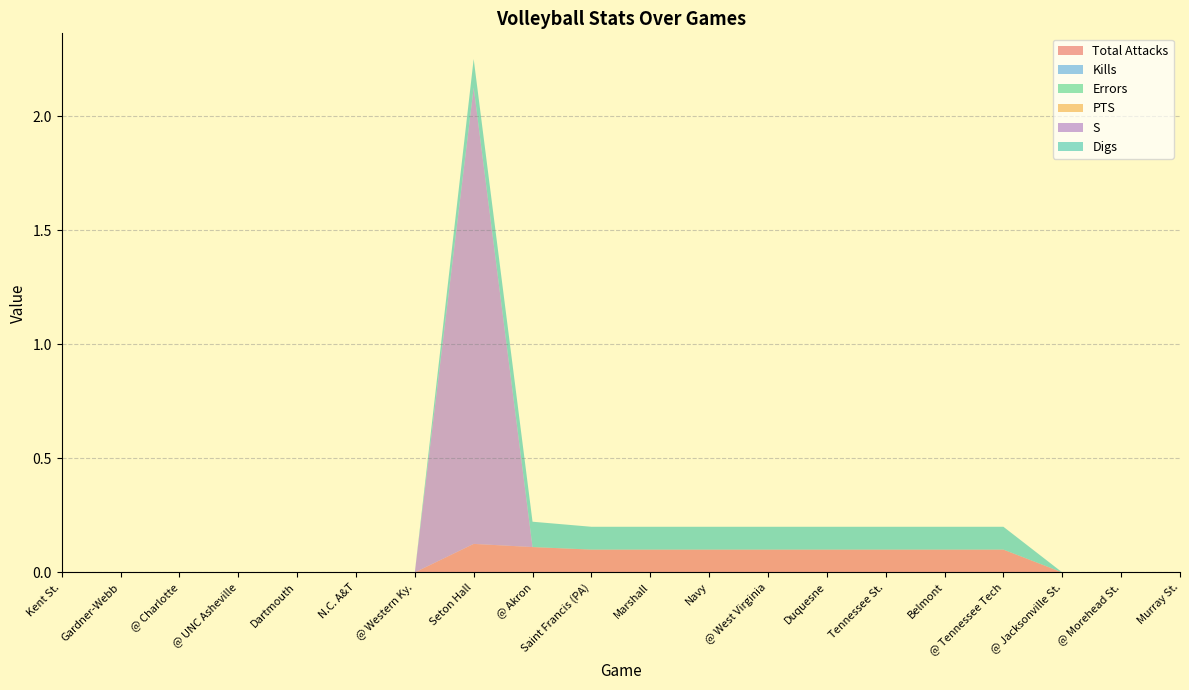

Reading left to right, extract all data points from this chart.

Total Attacks: Kent St.=0.0	Gardner-Webb=0.0	@ Charlotte=0.0	@ UNC Asheville=0.0	Dartmouth=0.0	N.C. A&T=0.0	@ Western Ky.=0.0	Seton Hall=0.1	@ Akron=0.1	Saint Francis (PA)=0.1	Marshall=0.1	Navy=0.1	@ West Virginia=0.1	Duquesne=0.1	Tennessee St.=0.1	Belmont=0.1	@ Tennessee Tech=0.1	@ Jacksonville St.=0.0	@ Morehead St.=0.0	Murray St.=0.0
Kills: Kent St.=0.0	Gardner-Webb=0.0	@ Charlotte=0.0	@ UNC Asheville=0.0	Dartmouth=0.0	N.C. A&T=0.0	@ Western Ky.=0.0	Seton Hall=0.0	@ Akron=0.0	Saint Francis (PA)=0.0	Marshall=0.0	Navy=0.0	@ West Virginia=0.0	Duquesne=0.0	Tennessee St.=0.0	Belmont=0.0	@ Tennessee Tech=0.0	@ Jacksonville St.=0.0	@ Morehead St.=0.0	Murray St.=0.0
Errors: Kent St.=0.0	Gardner-Webb=0.0	@ Charlotte=0.0	@ UNC Asheville=0.0	Dartmouth=0.0	N.C. A&T=0.0	@ Western Ky.=0.0	Seton Hall=0.0	@ Akron=0.0	Saint Francis (PA)=0.0	Marshall=0.0	Navy=0.0	@ West Virginia=0.0	Duquesne=0.0	Tennessee St.=0.0	Belmont=0.0	@ Tennessee Tech=0.0	@ Jacksonville St.=0.0	@ Morehead St.=0.0	Murray St.=0.0
PTS: Kent St.=0.0	Gardner-Webb=0.0	@ Charlotte=0.0	@ UNC Asheville=0.0	Dartmouth=0.0	N.C. A&T=0.0	@ Western Ky.=0.0	Seton Hall=0.0	@ Akron=0.0	Saint Francis (PA)=0.0	Marshall=0.0	Navy=0.0	@ West Virginia=0.0	Duquesne=0.0	Tennessee St.=0.0	Belmont=0.0	@ Tennessee Tech=0.0	@ Jacksonville St.=0.0	@ Morehead St.=0.0	Murray St.=0.0
S: Kent St.=0.0	Gardner-Webb=0.0	@ Charlotte=0.0	@ UNC Asheville=0.0	Dartmouth=0.0	N.C. A&T=0.0	@ Western Ky.=0.0	Seton Hall=2.0	@ Akron=0.0	Saint Francis (PA)=0.0	Marshall=0.0	Navy=0.0	@ West Virginia=0.0	Duquesne=0.0	Tennessee St.=0.0	Belmont=0.0	@ Tennessee Tech=0.0	@ Jacksonville St.=0.0	@ Morehead St.=0.0	Murray St.=0.0
Digs: Kent St.=0.0	Gardner-Webb=0.0	@ Charlotte=0.0	@ UNC Asheville=0.0	Dartmouth=0.0	N.C. A&T=0.0	@ Western Ky.=0.0	Seton Hall=0.1	@ Akron=0.1	Saint Francis (PA)=0.1	Marshall=0.1	Navy=0.1	@ West Virginia=0.1	Duquesne=0.1	Tennessee St.=0.1	Belmont=0.1	@ Tennessee Tech=0.1	@ Jacksonville St.=0.0	@ Morehead St.=0.0	Murray St.=0.0